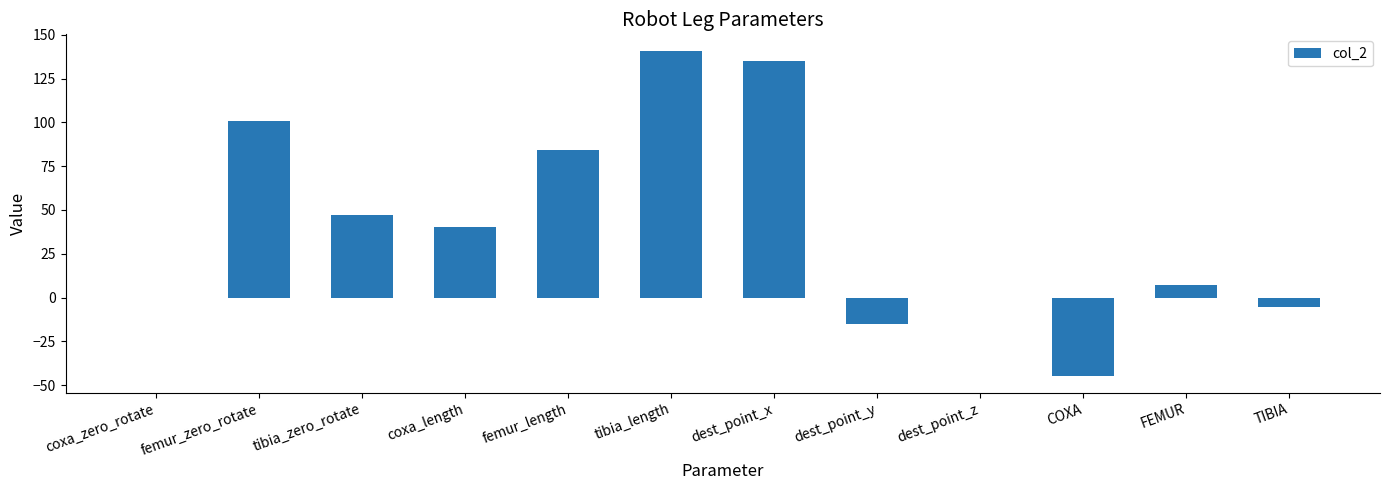

The chart shows a value of 245.0 at tibia_length. True or false?

False